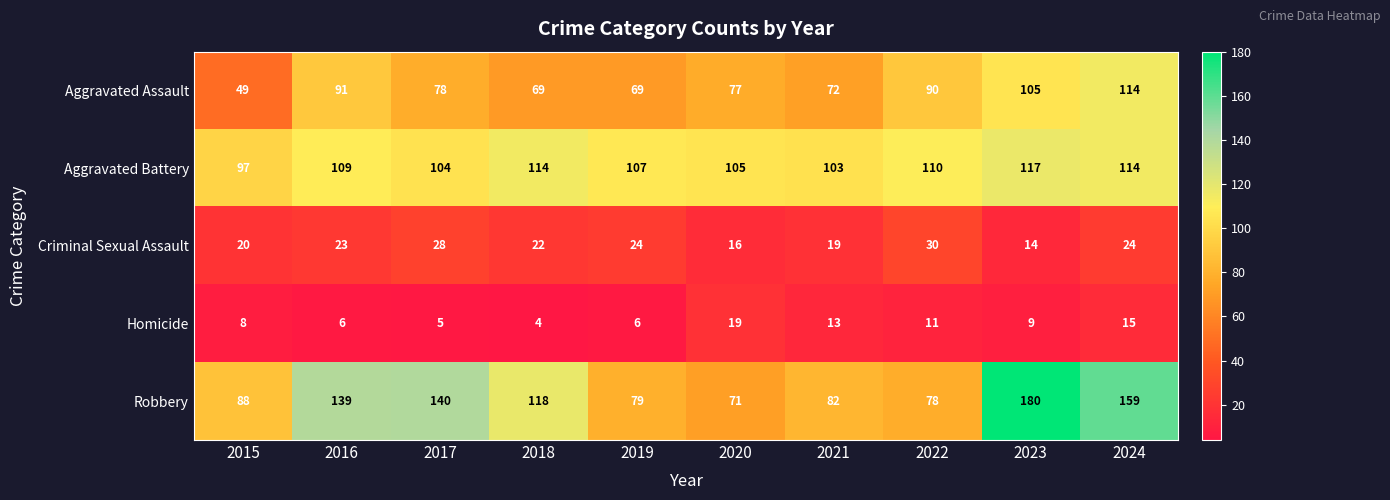

What is the highest value of the Homicide series?

19